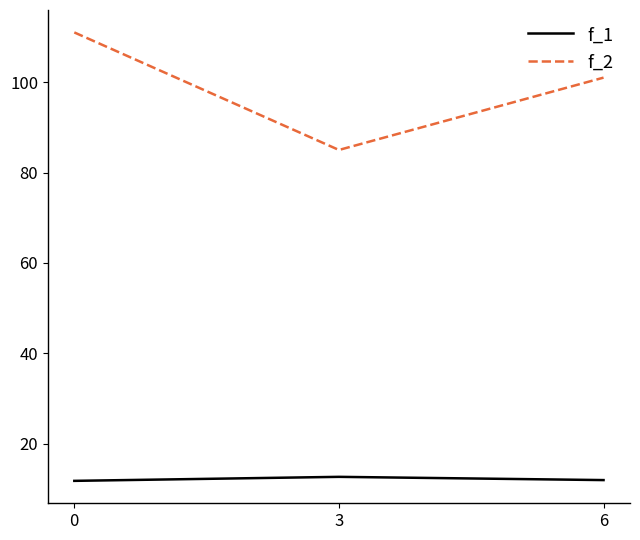

Which series has the largest total across all categories?

f_2